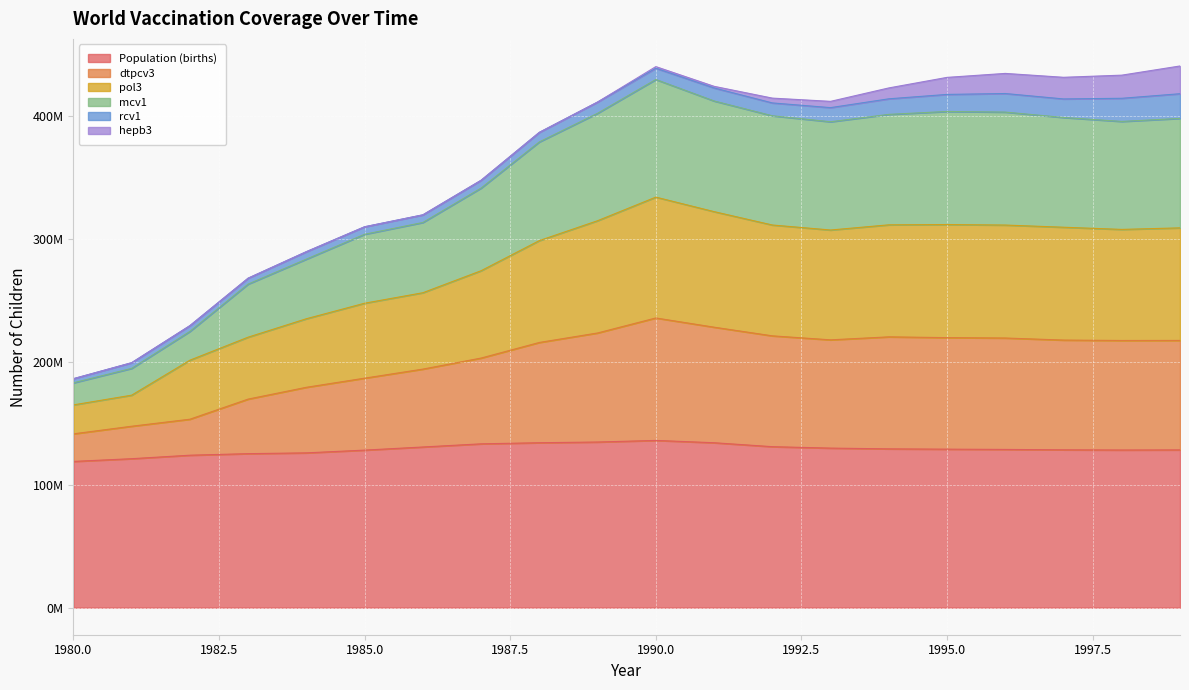

How many data points does each series have?

20